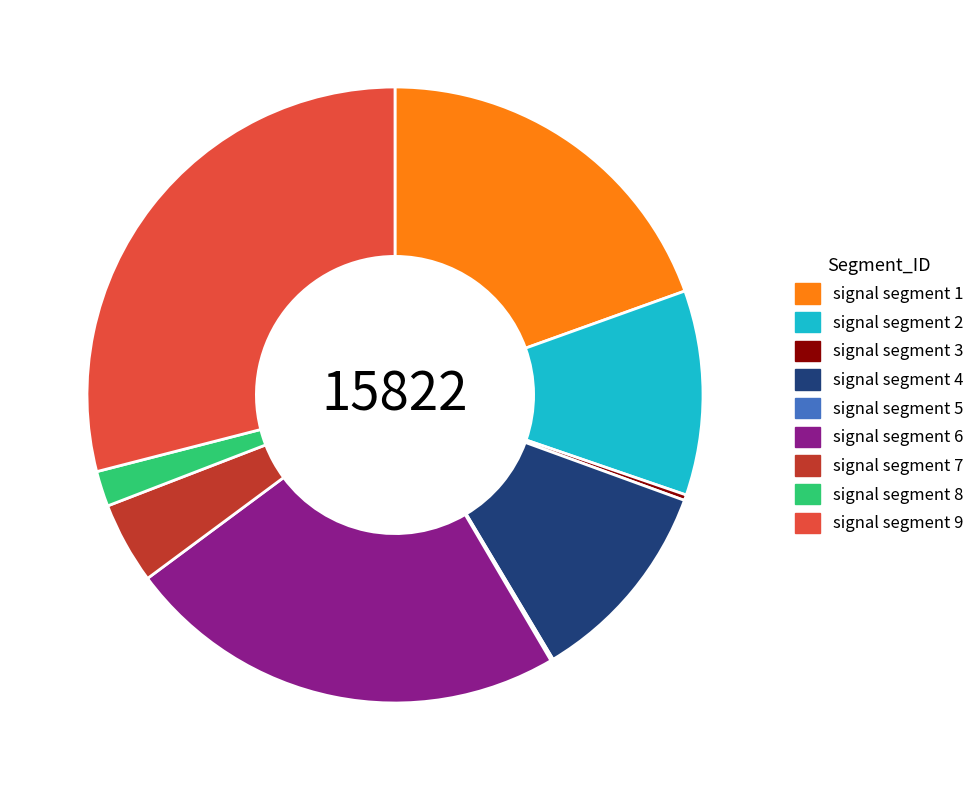

The signal segment 9 slice represents 40% of the pie. True or false?

False